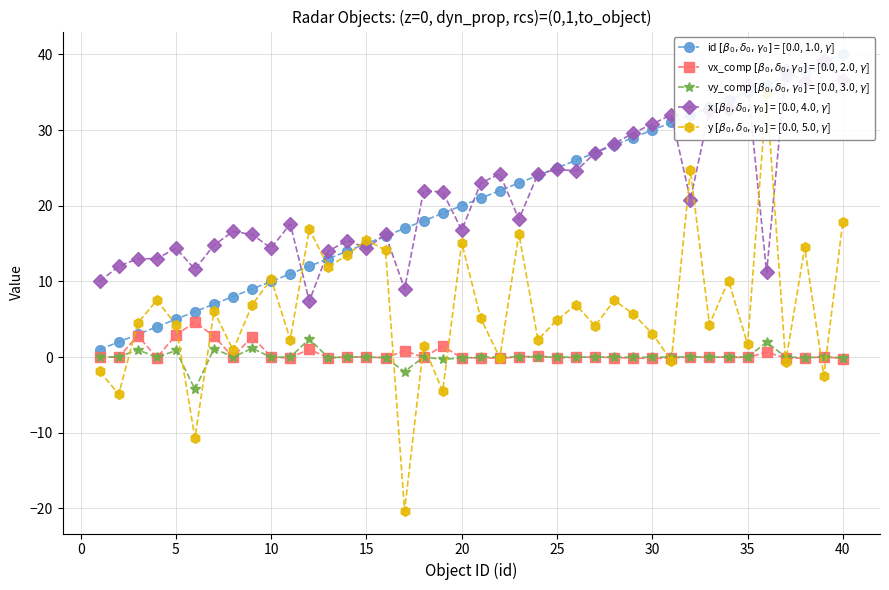

True or false: vy_comp $[\beta_0,\delta_0,\gamma_0]$ = [0.0, 3.0, $\gamma$] has more than 1 interior local peaks.

True